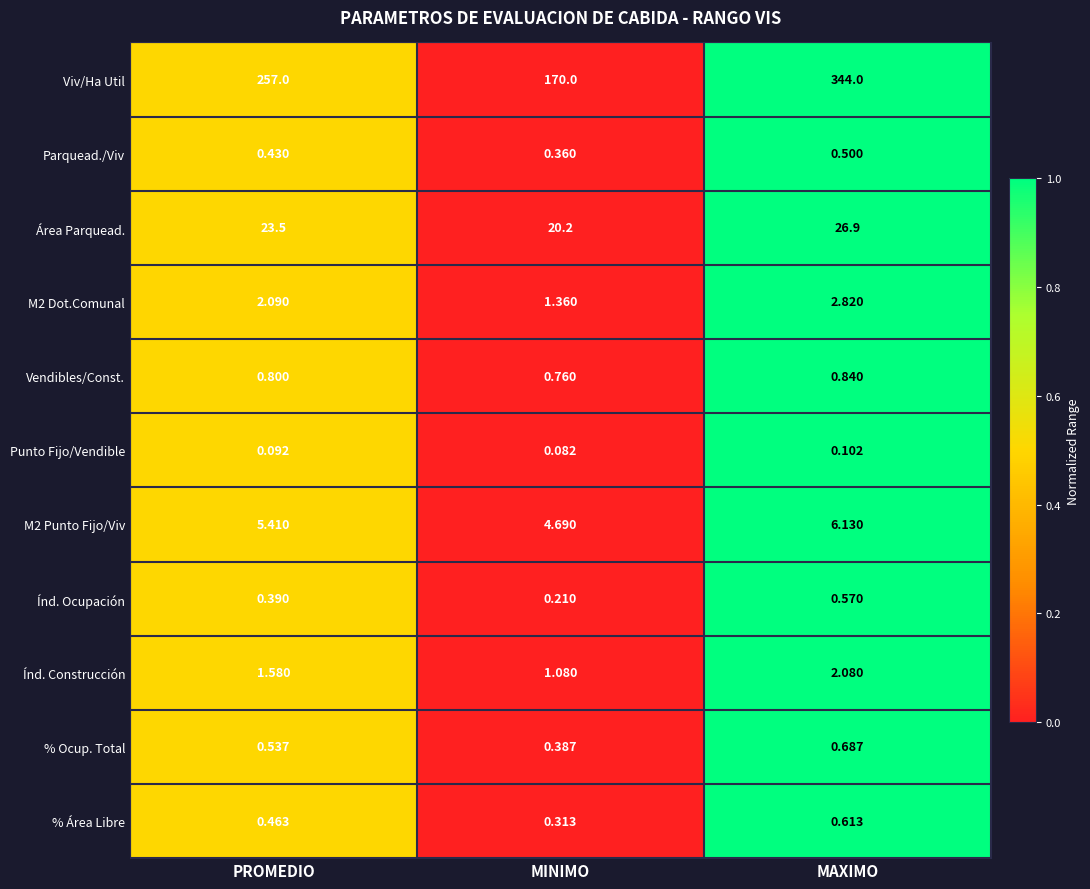

At which label is Viv/Ha Util closest to 257?

PROMEDIO